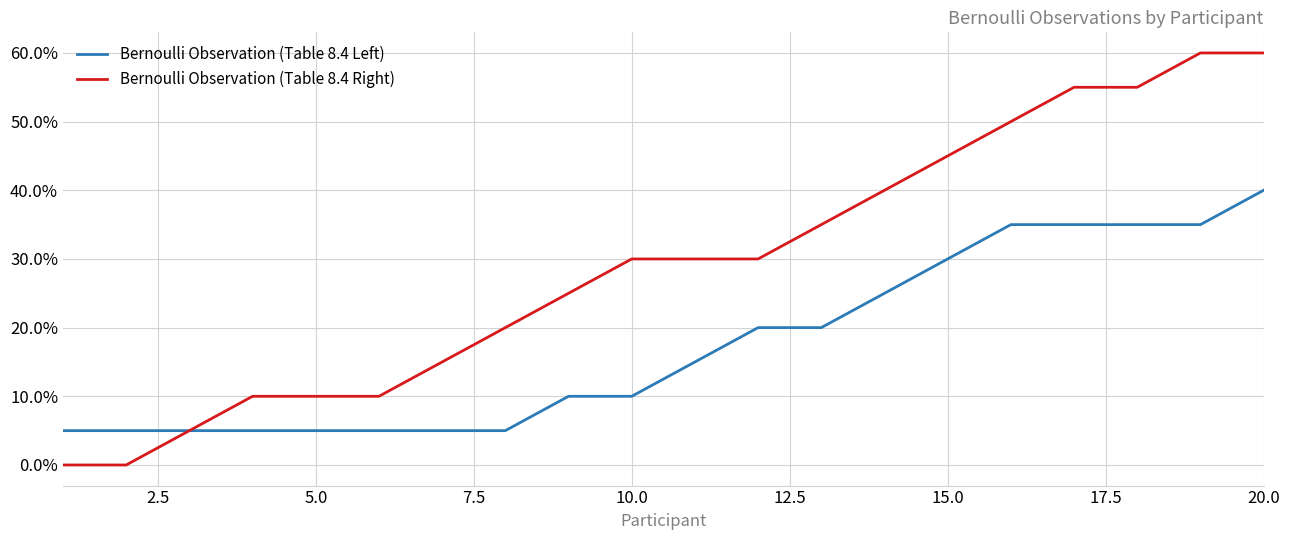

What is the sum of all Bernoulli Observation (Table 8.4 Left) values?

3.5